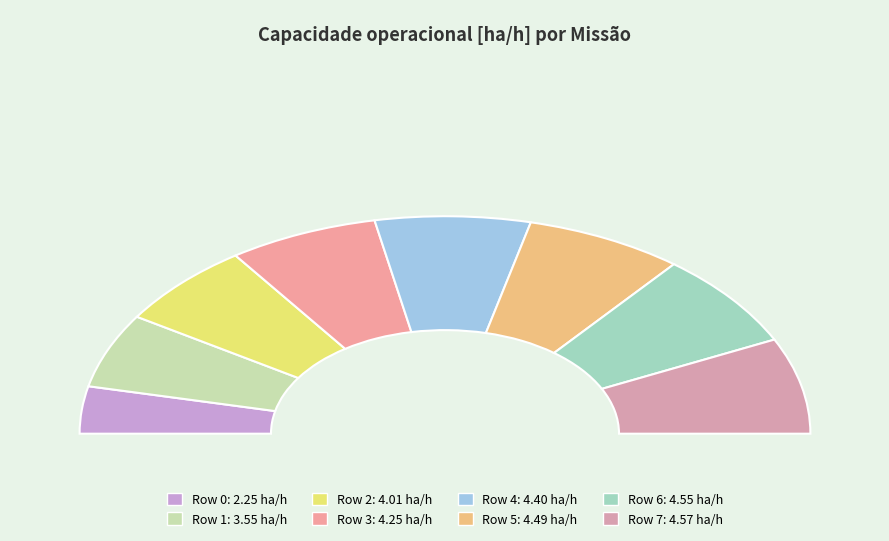

To the nearest percent, what portion does Row 6 represent?

14%